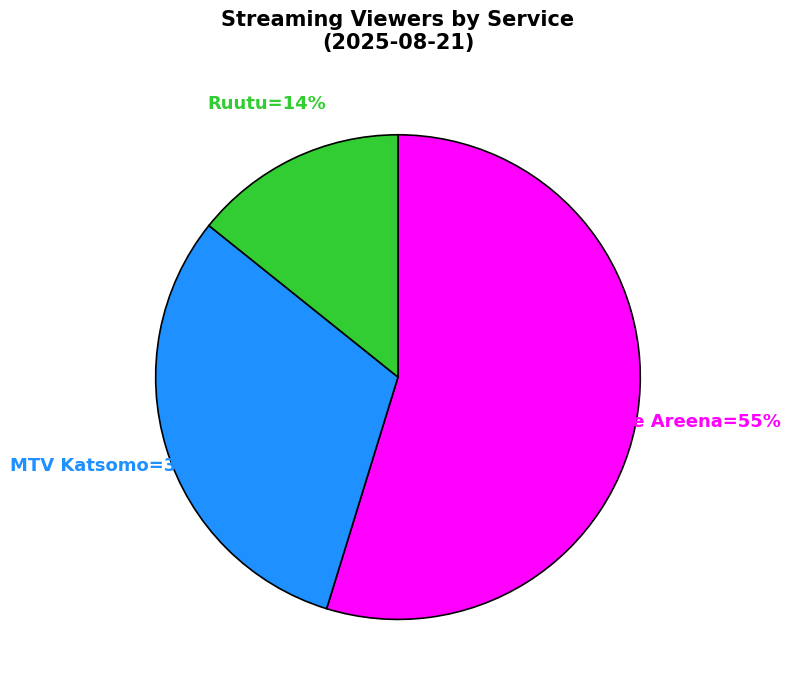

To the nearest percent, what is the difference between the largest and smallest slice percentages?

41%